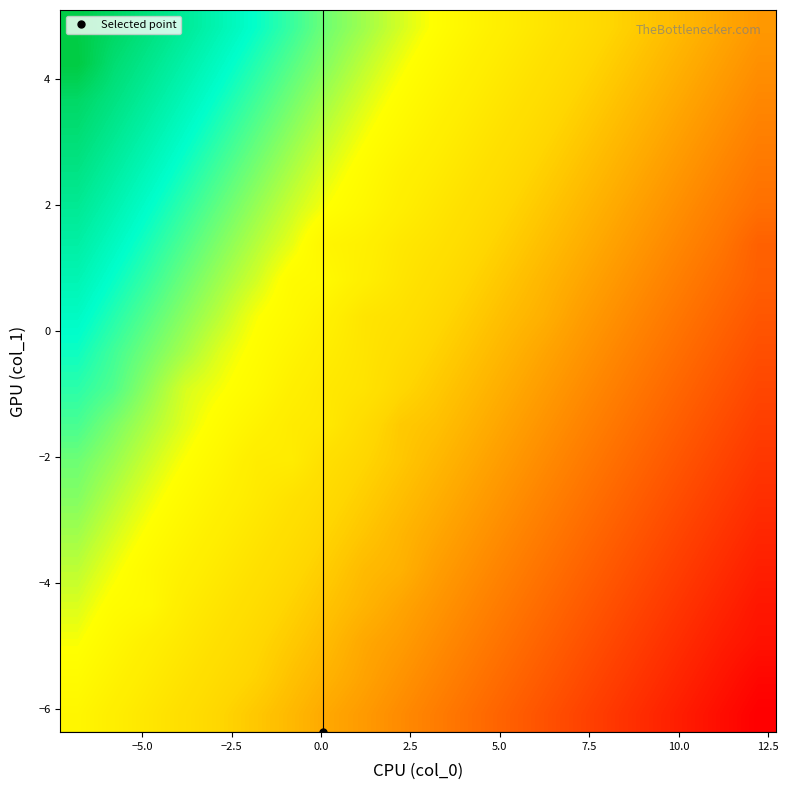

What is the minimum value shown in the chart?

-18.3